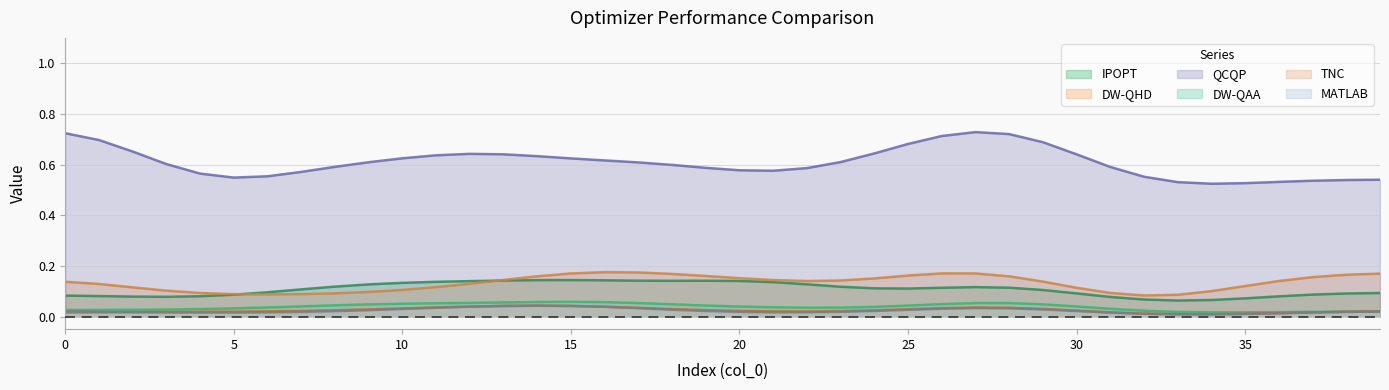

In IPOPT, how many points are lower than both neighbors (excluding endpoints)?

4